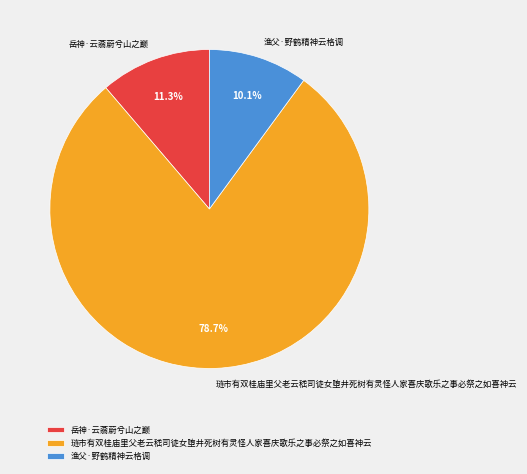

Do 琏市有双桂庙里父老云嵇司徒女堕井死树有灵怪人家喜庆歌乐之事必祭之如喜神云 and 渔父·野鹤精神云格调 together represent more than half of the pie?

Yes